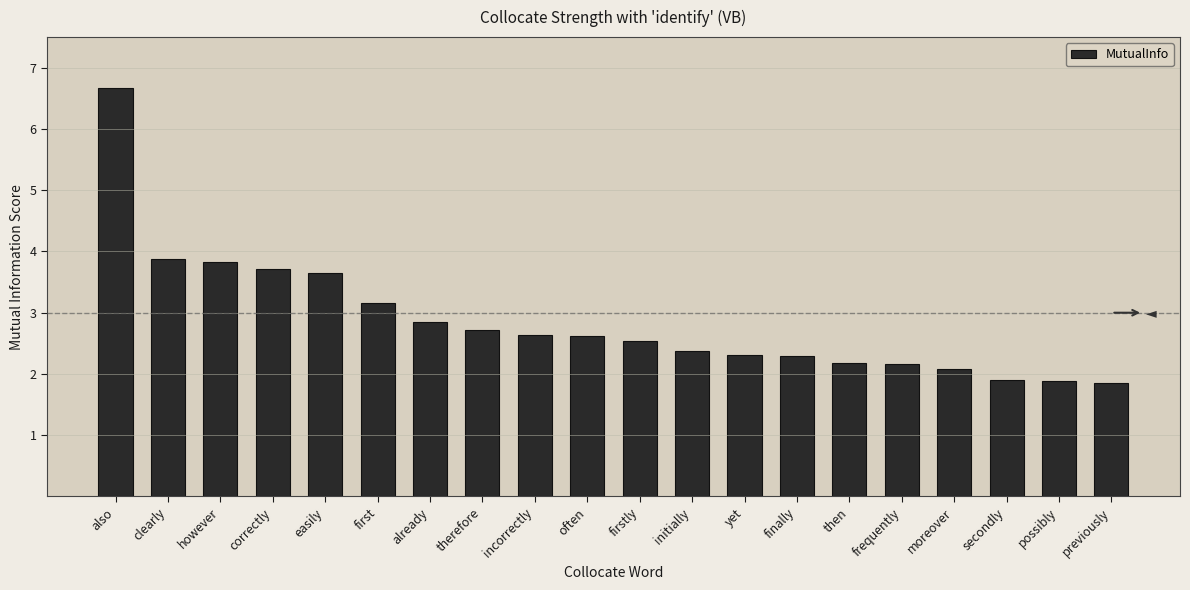

True or false: the data shows 3.9 at clearly.

True